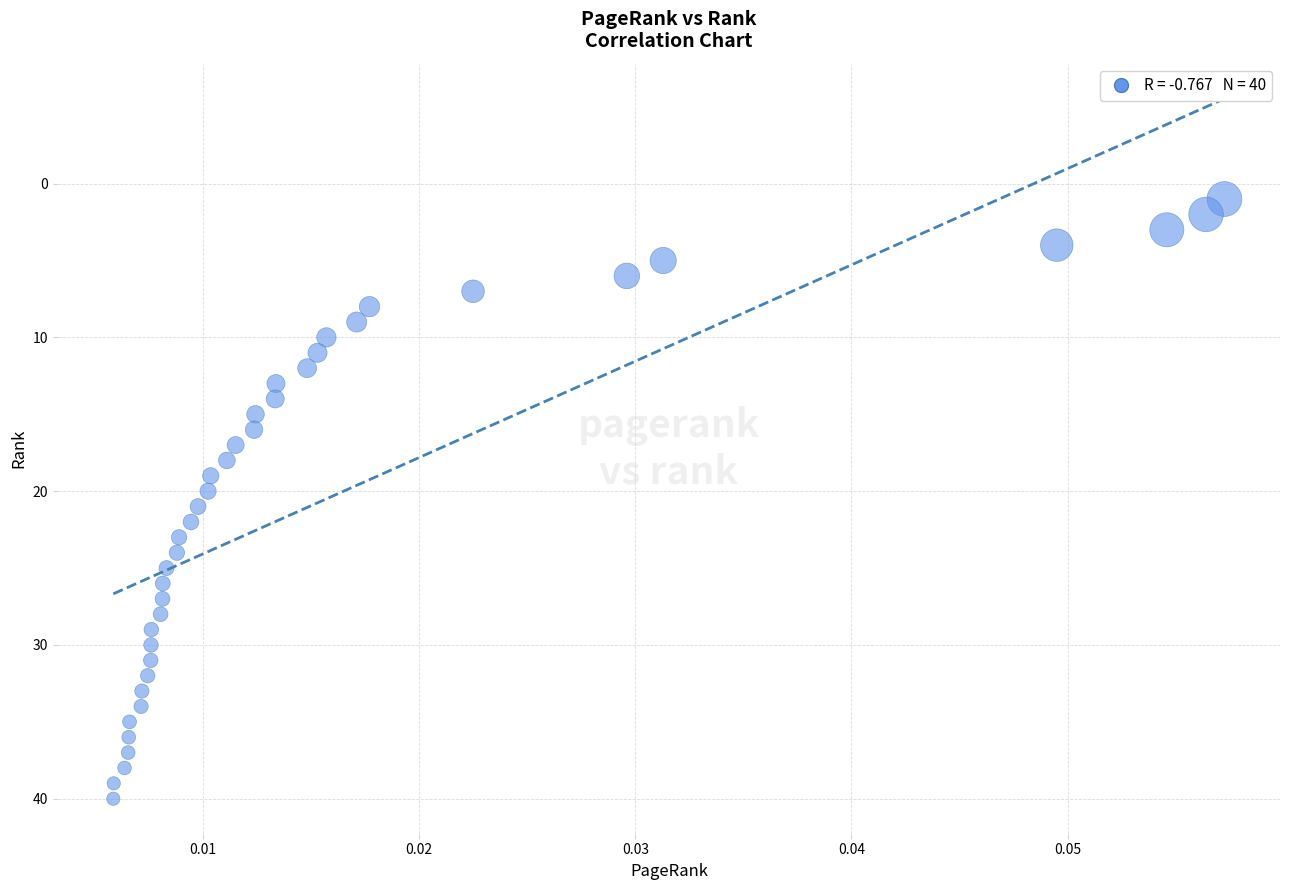

What is the range of Y values (max minus min)?

39